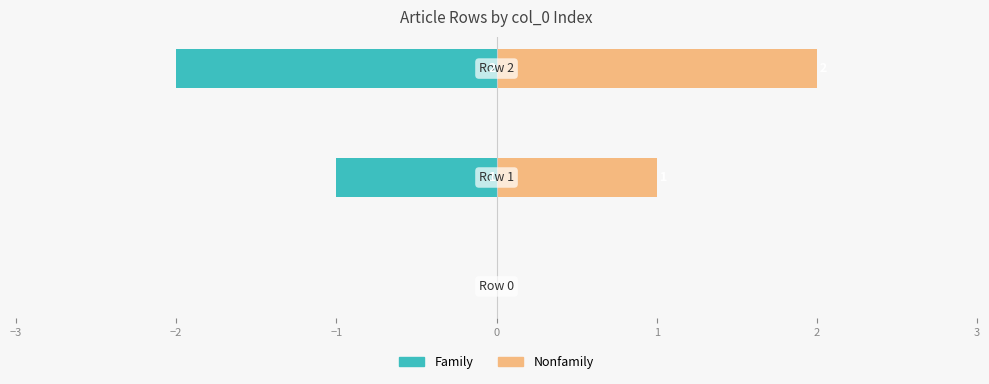

How many Nonfamily values are between 0 and 2?

3